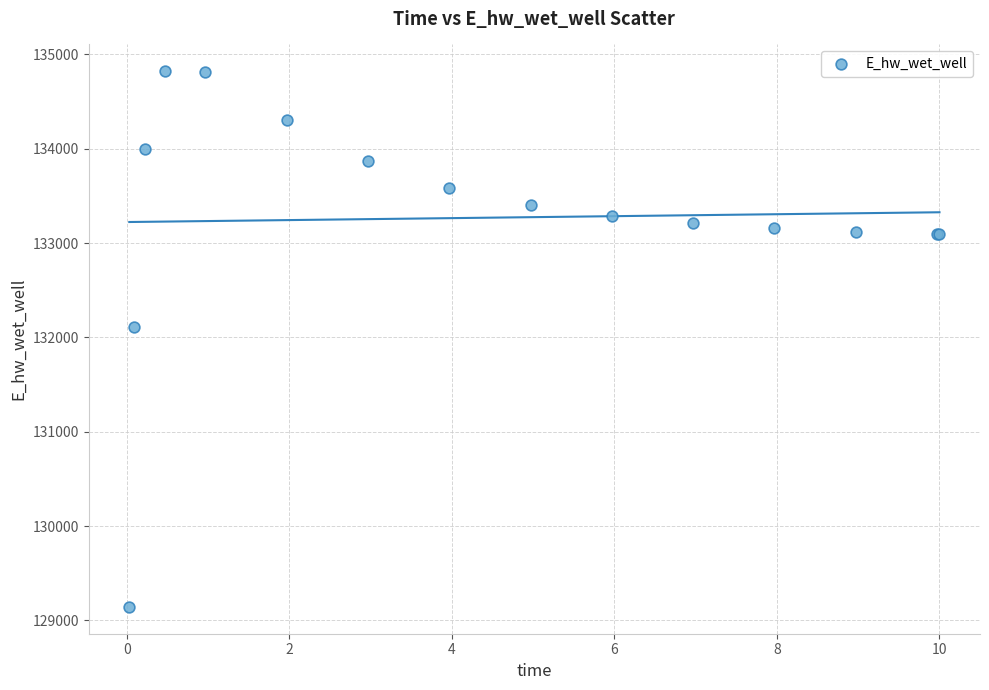

What Y value in the scatter plot is closest to 131981?

132105.6